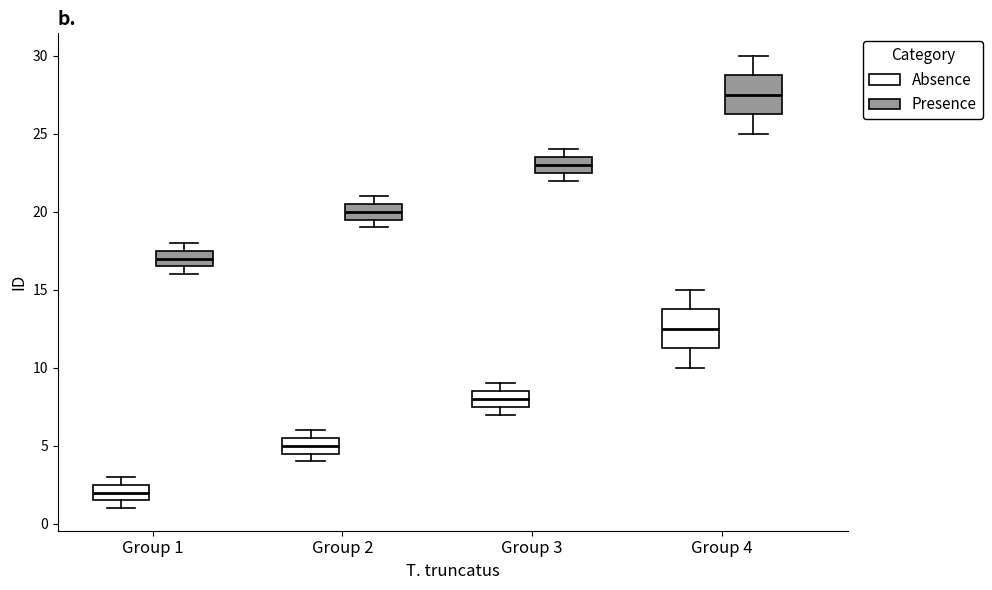

Where is the lower edge of the box for Group 3 (Absence) on the y-axis? The values are not printed on the chart, so give them approximately, as read against the axis.

7.5